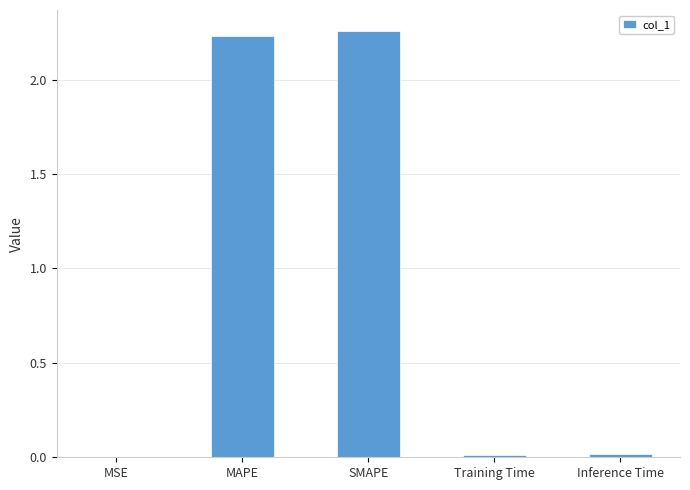

What is the ratio of the value at SMAPE to the value at MAPE?

1.0